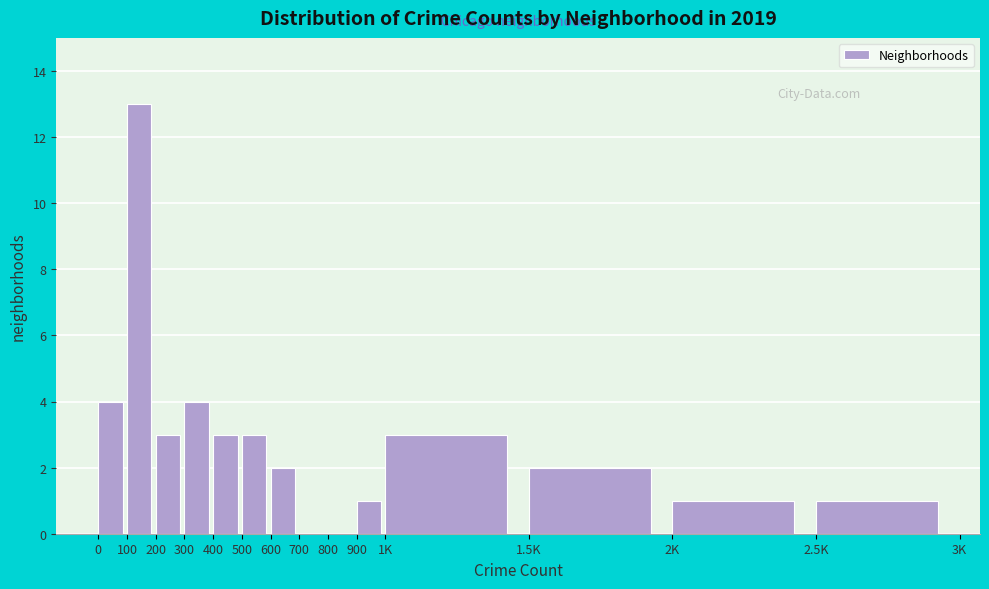

Reading right to left, what are all the values shown in this chart?

2.5K=1	2K=1	1.5K=2	1K=3	900=1	800=0	700=0	600=2	500=3	400=3	300=4	200=3	100=13	0=4